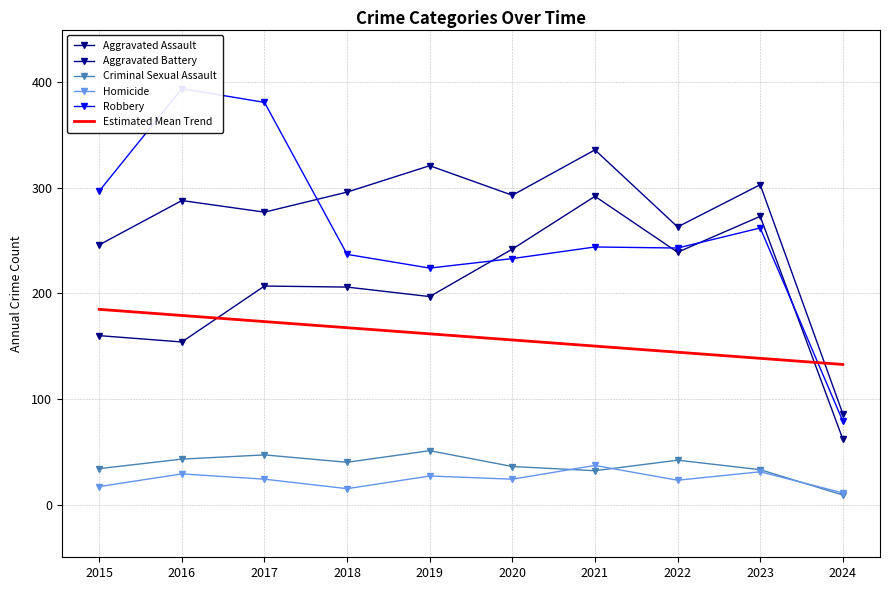

Does the chart have visible grid lines?

Yes